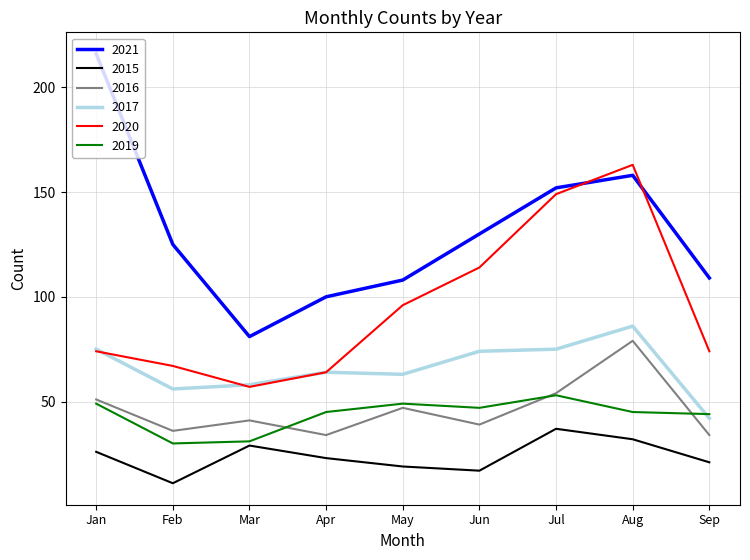

At which category does the chart reach its minimum across all series?

Feb